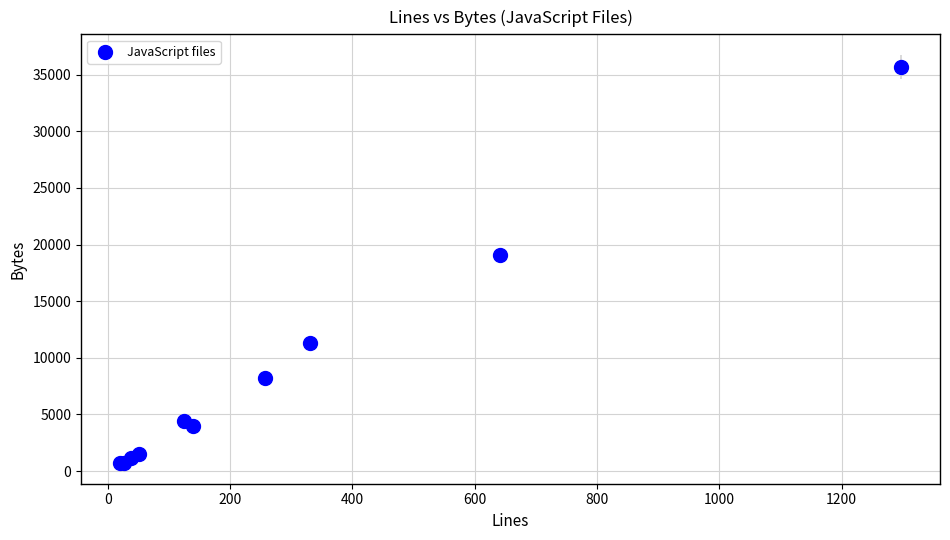

What Y value in the scatter plot is closest to 18195?

19104